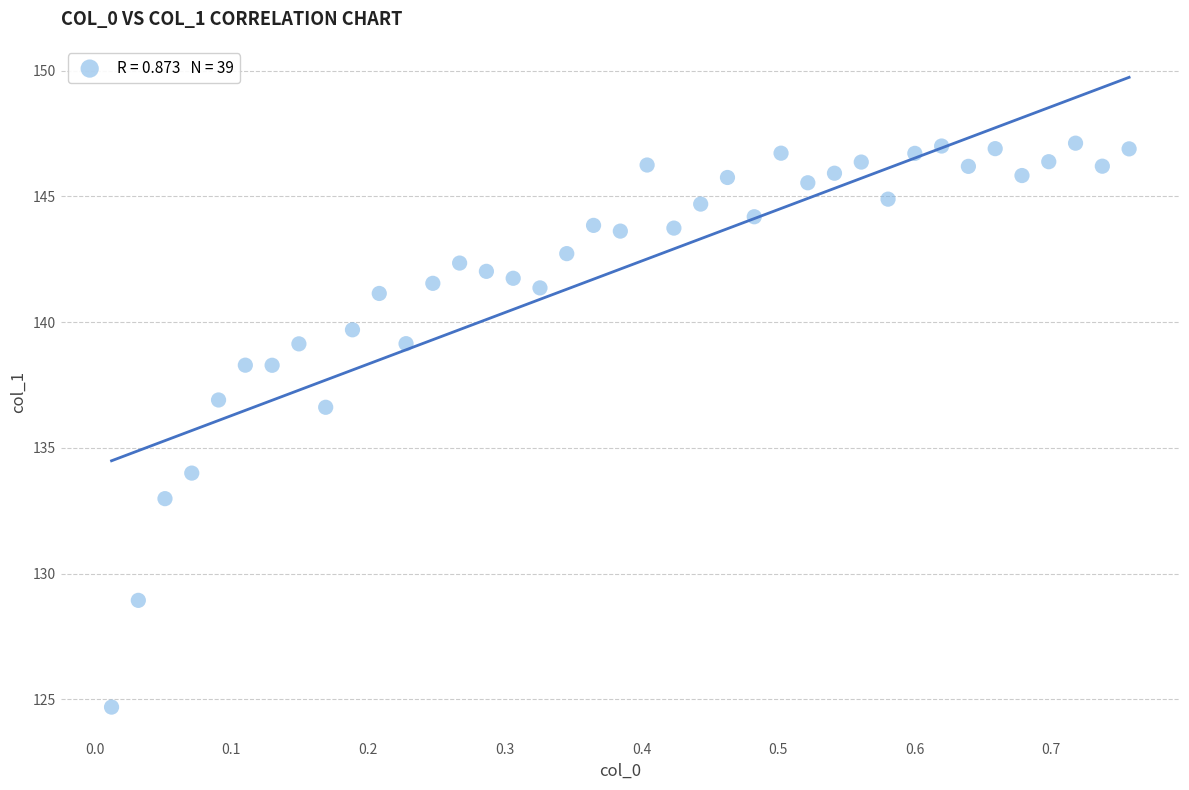

What is the range of Y values (max minus min)?

22.4